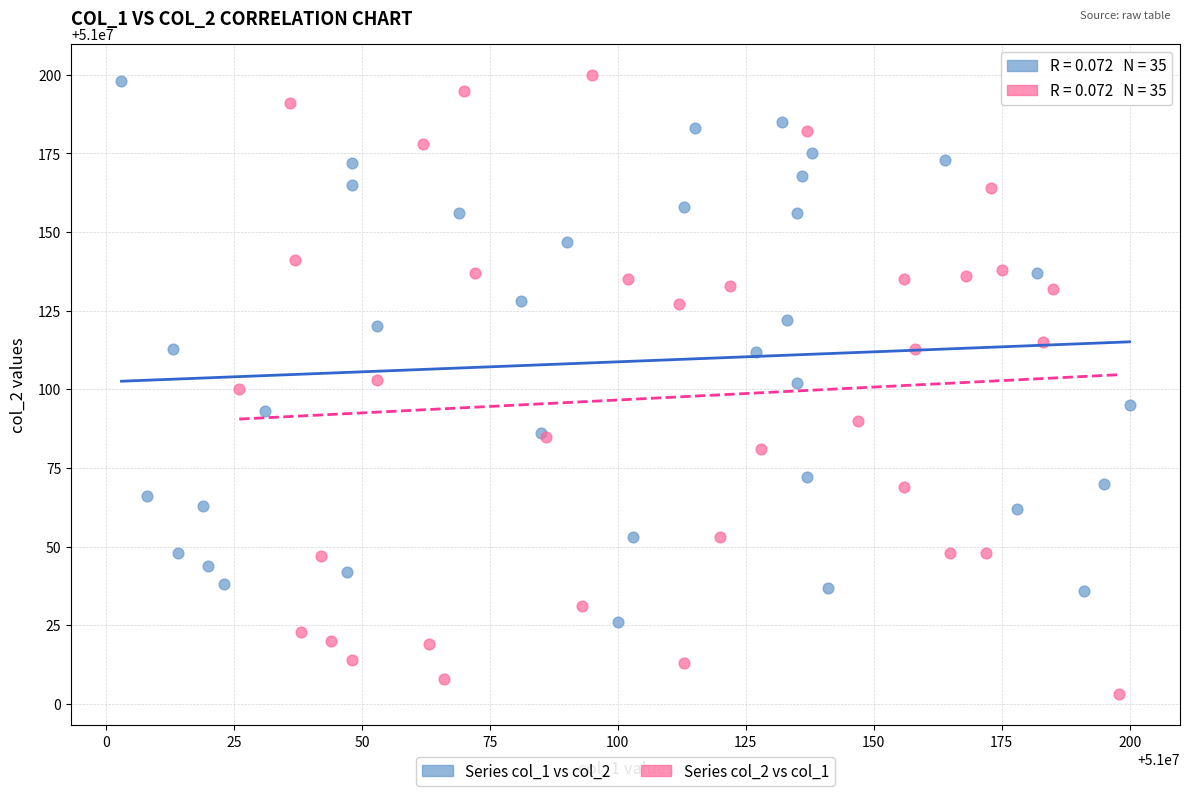

Which series reaches the minimum Y coordinate?

Series col_2 vs col_1